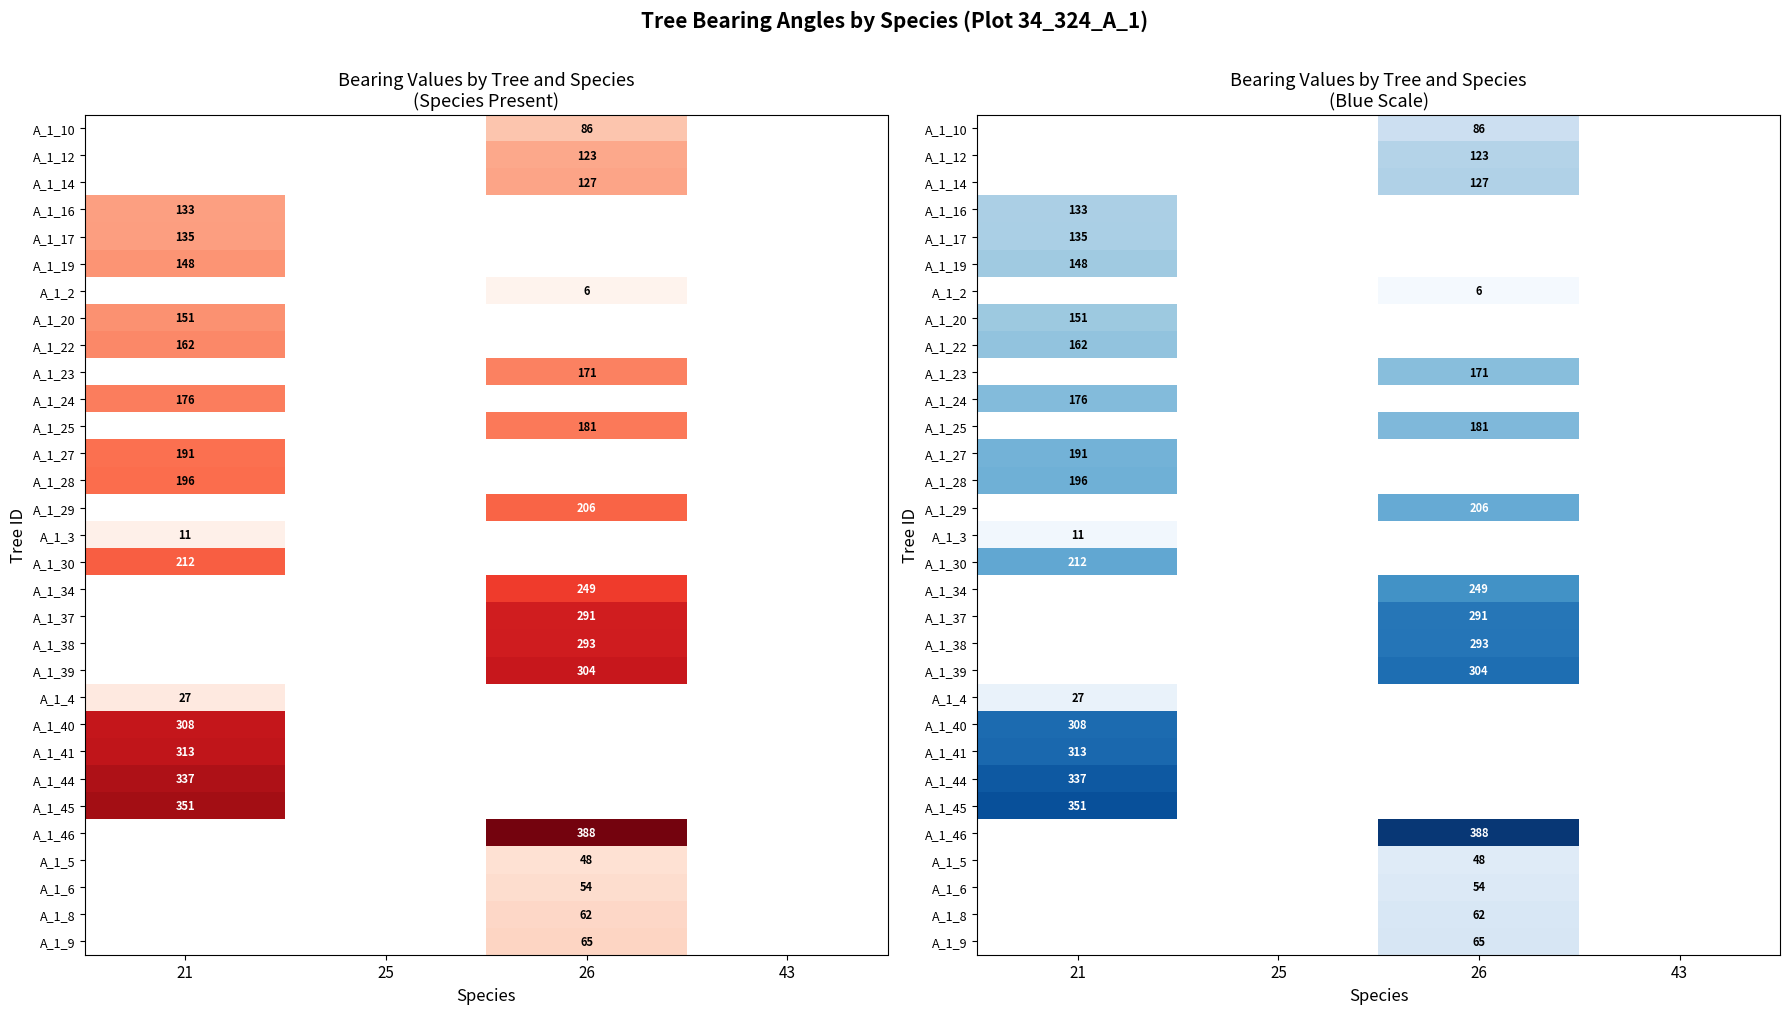

Between 25 and 43, which is larger?

43